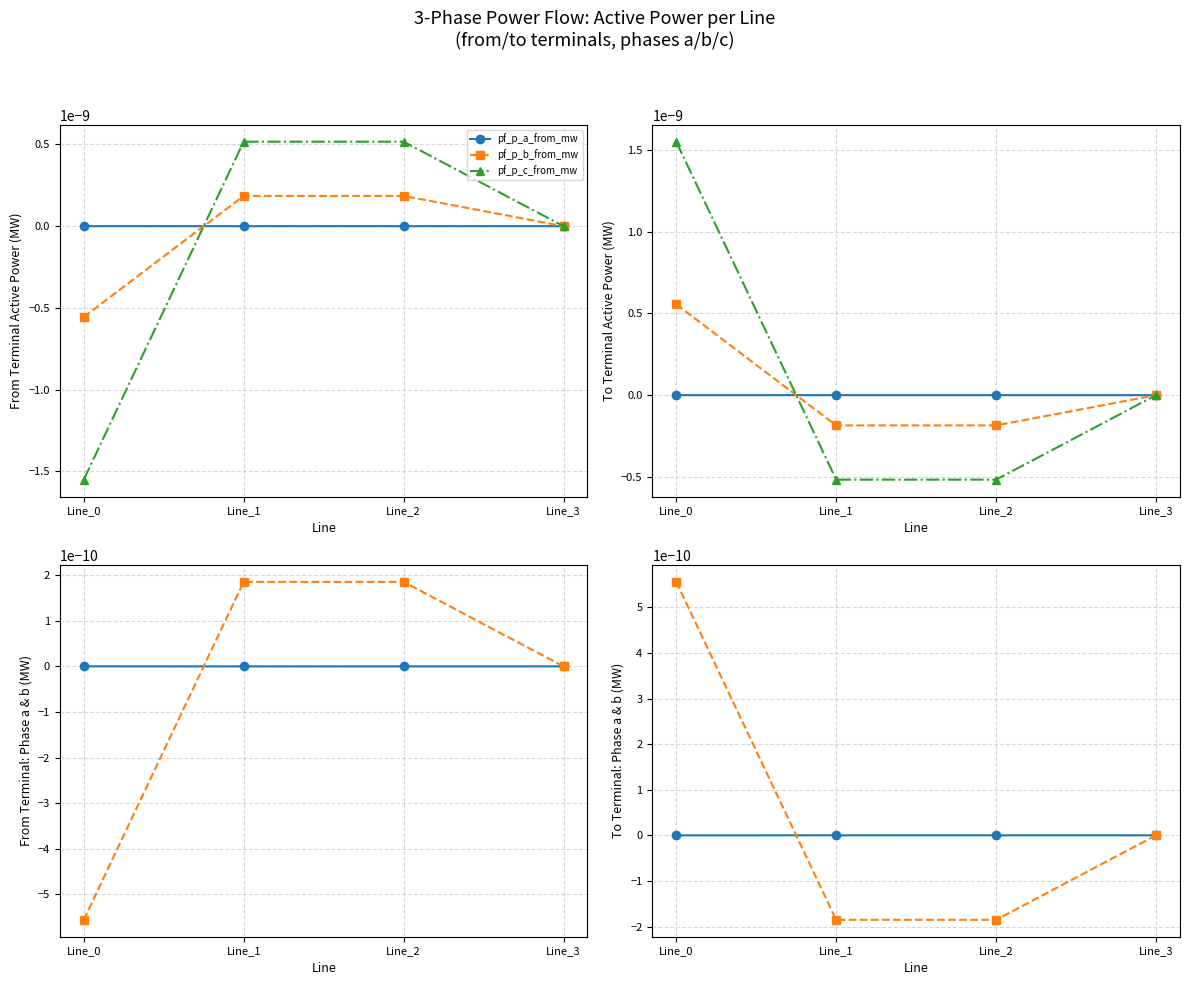

At which category does pf_p_b_to_mw reach its first local valley?

Line_2